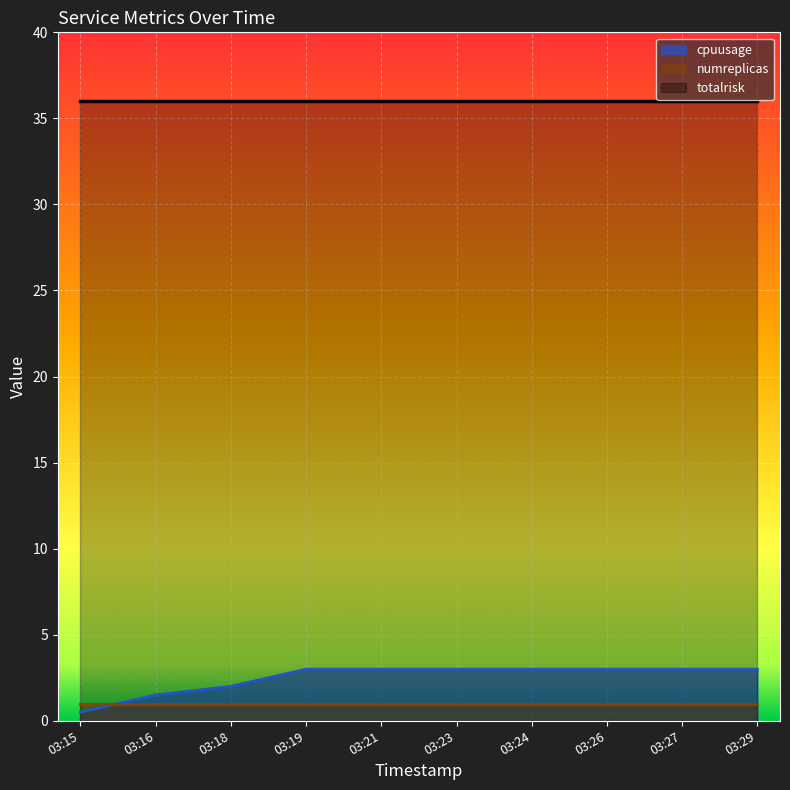

The cpuusage series shows 3.0 at 03:29. True or false?

True